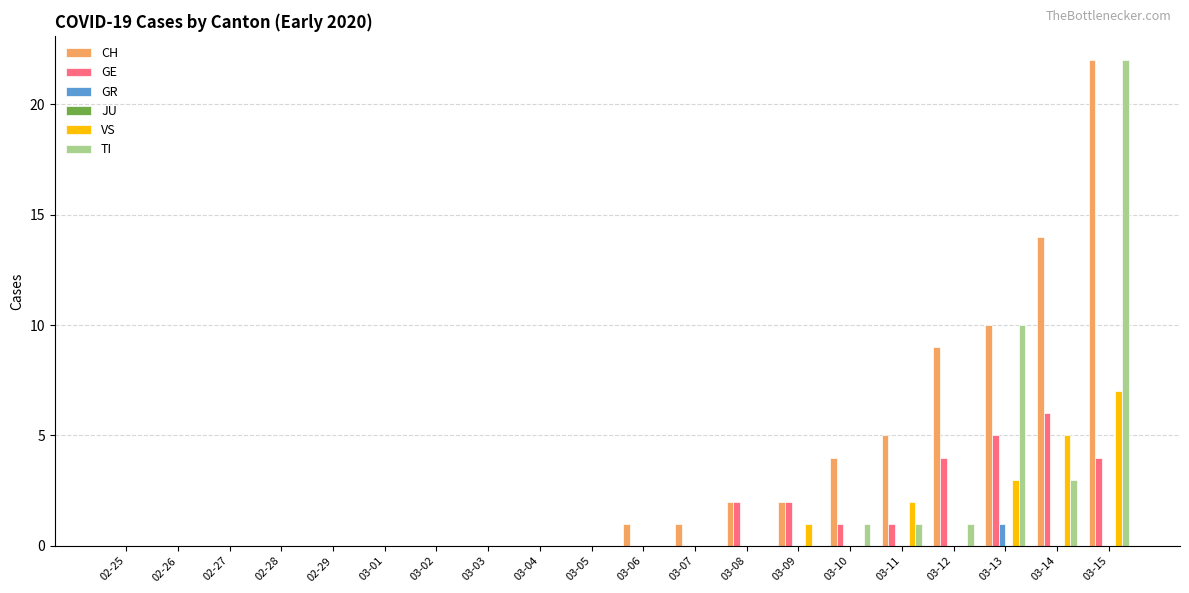

Which category has the highest value in the VS series?

03-15